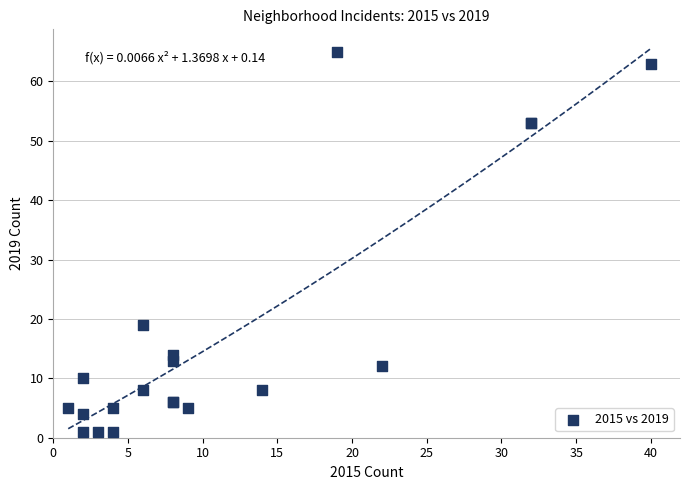

What Y value in the scatter plot is closest to 33?

19